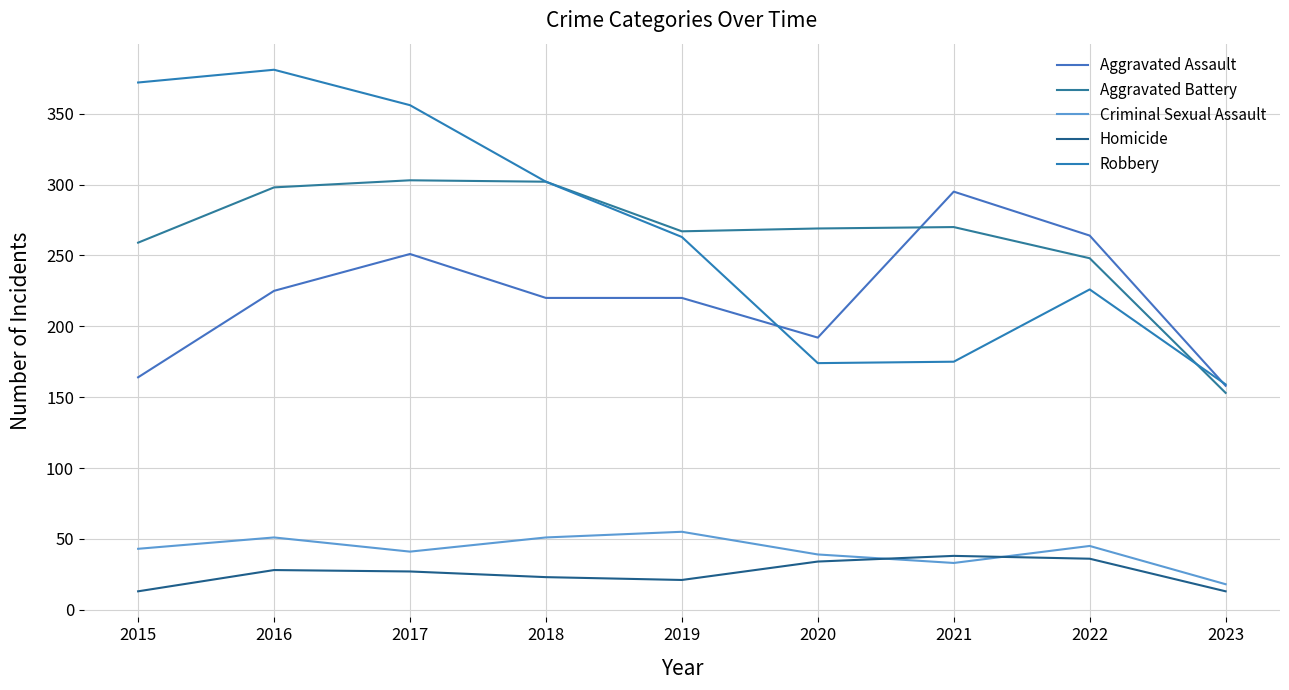

Is this an area chart (filled region under the line)?

No